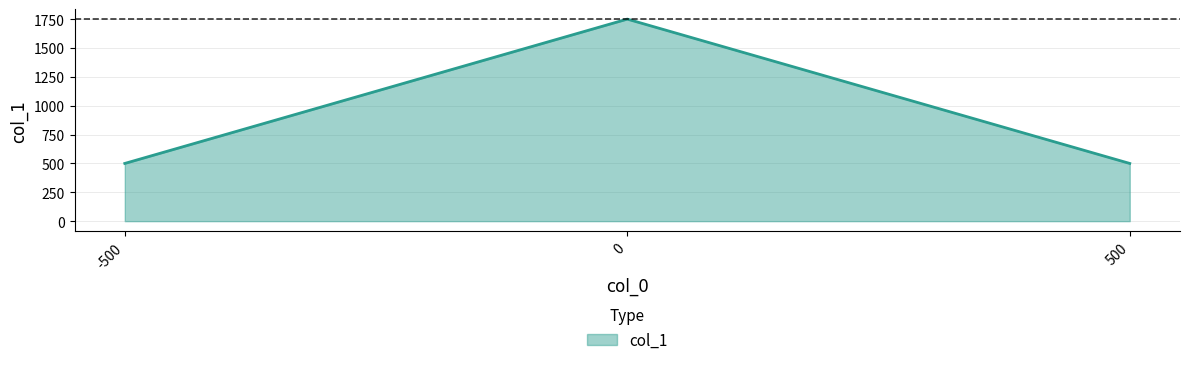

How many distinct data groups are displayed?

1